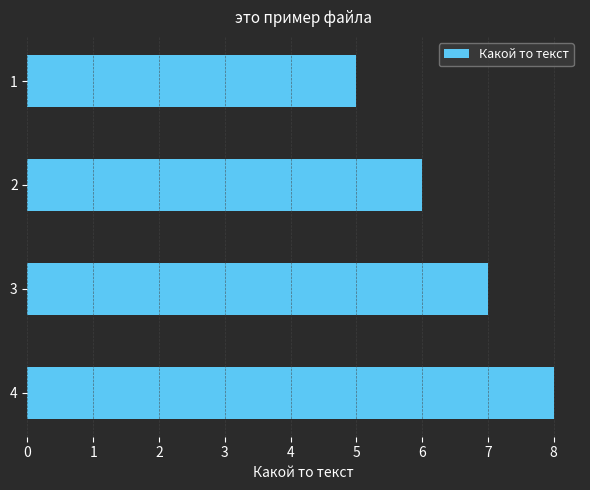

The chart shows a value of 14 at 3. True or false?

False